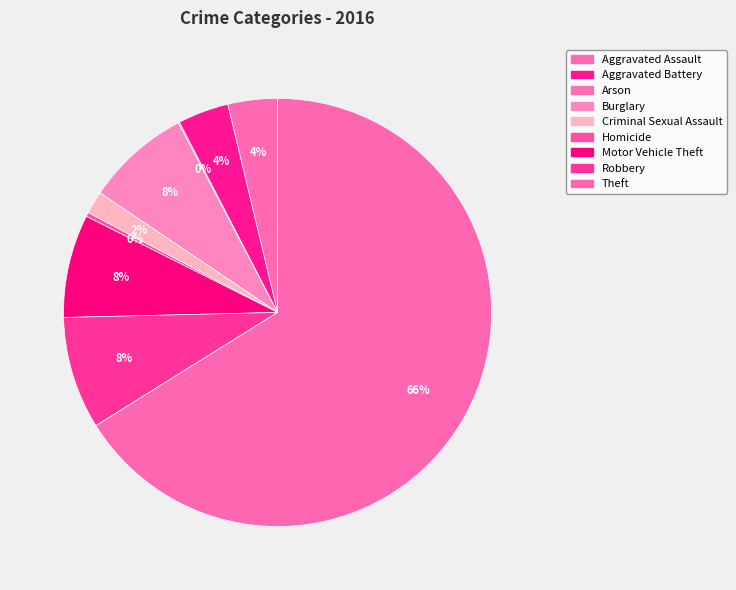

What is the total percentage of Arson and Motor Vehicle Theft?

7.9%